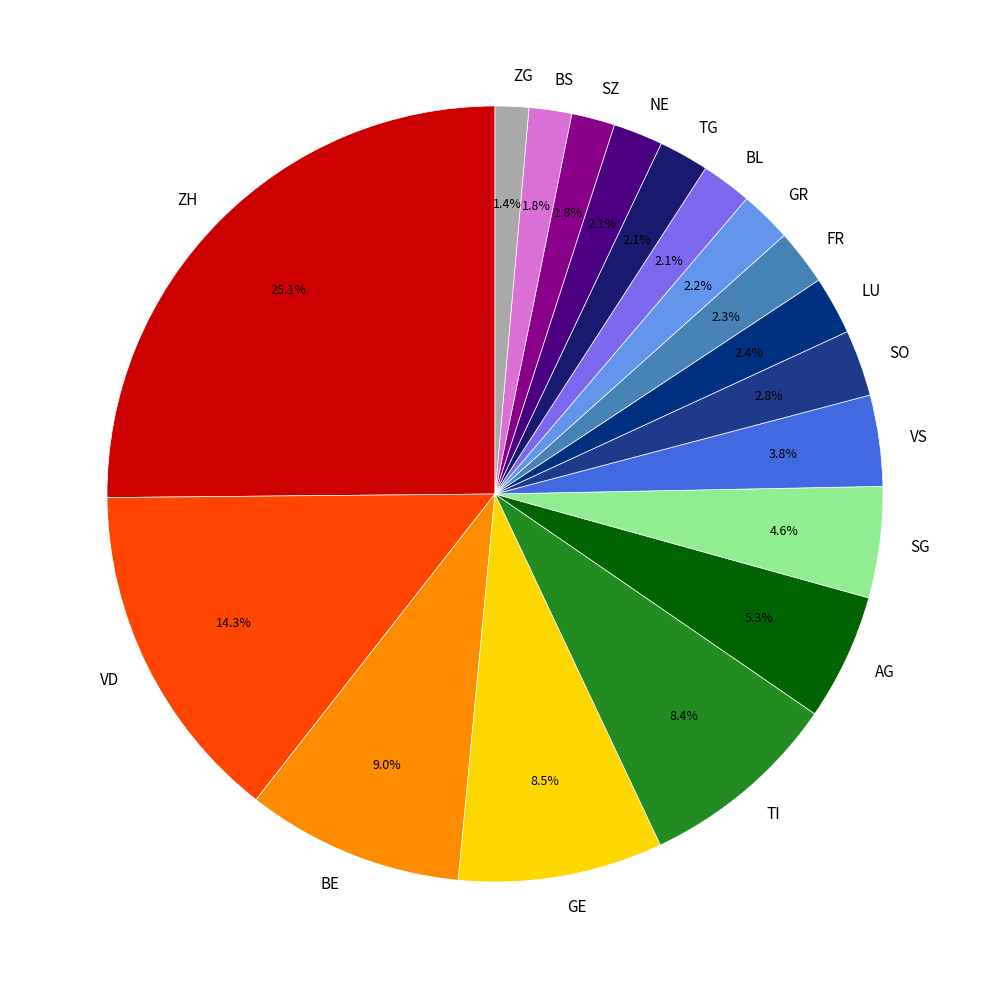

Does any single category account for the majority?

No